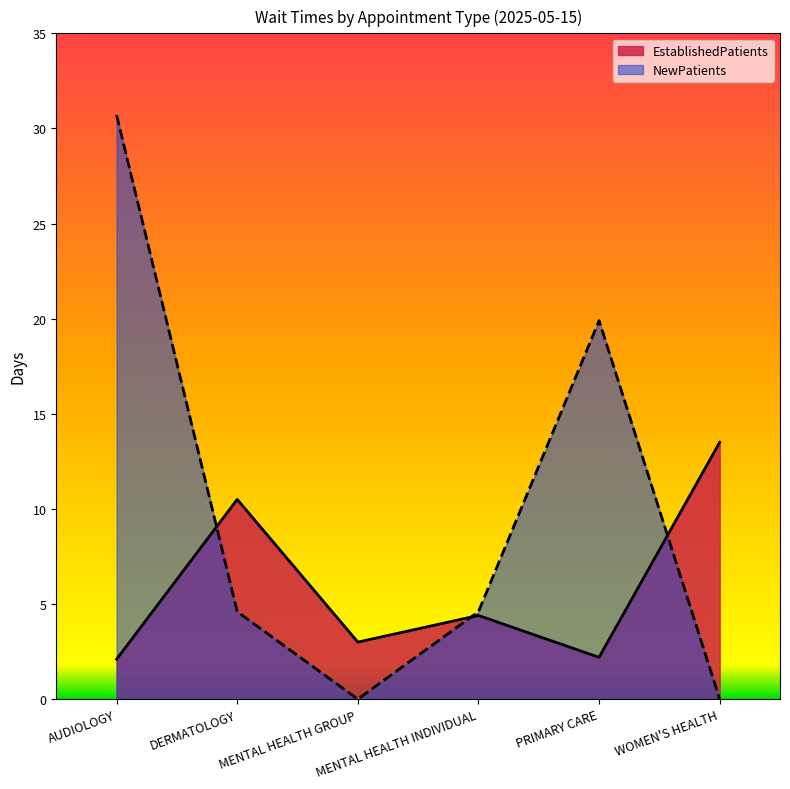

Which category has the highest value in the EstablishedPatients series?

WOMEN'S HEALTH